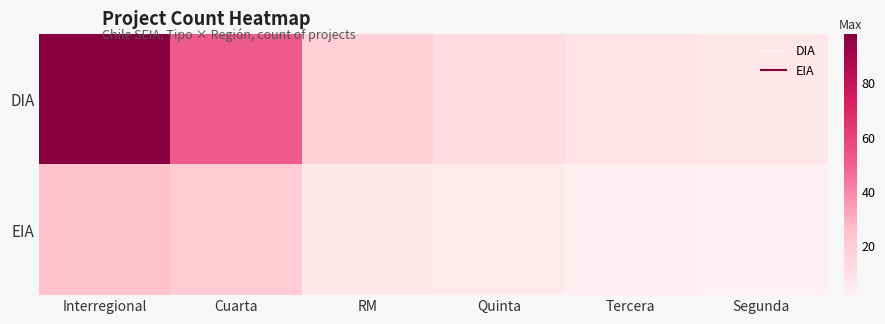

Count the number of data series in this chart.

2